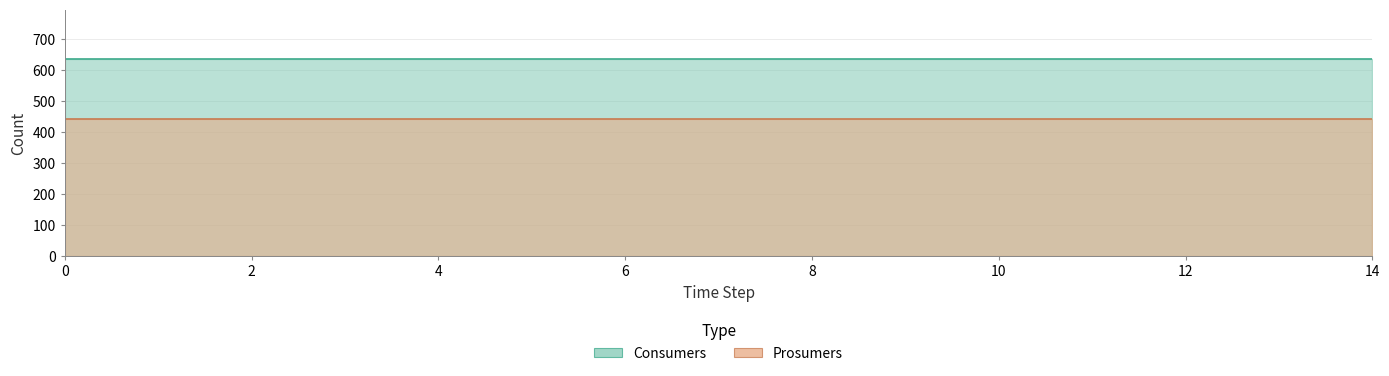

The value of Prosumers at 12 is 440. True or false?

True